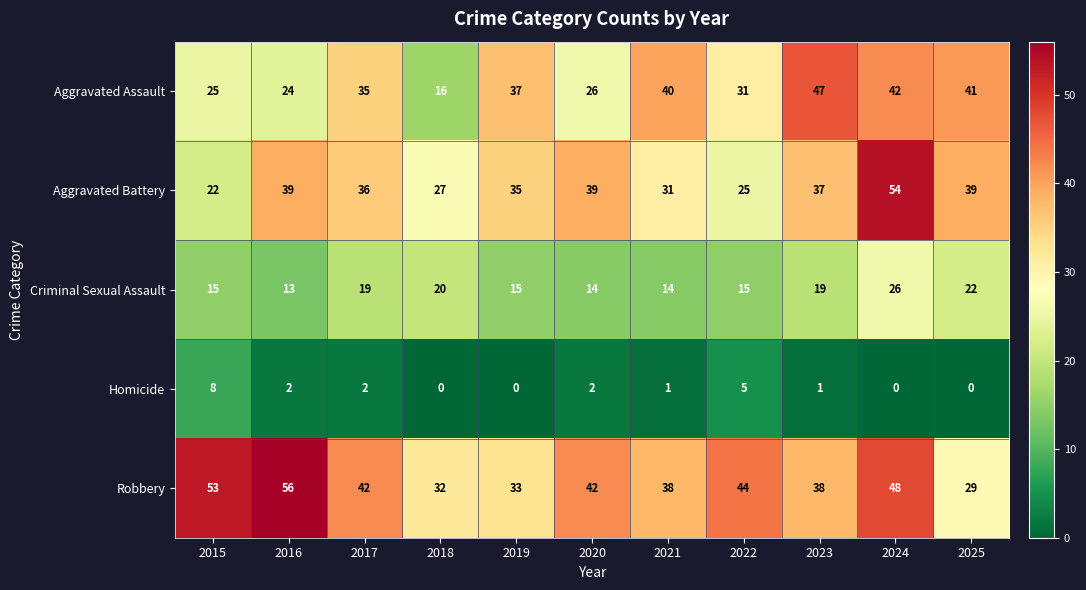

Rank the series at 2016 from lowest to highest value.

Homicide, Criminal Sexual Assault, Aggravated Assault, Aggravated Battery, Robbery